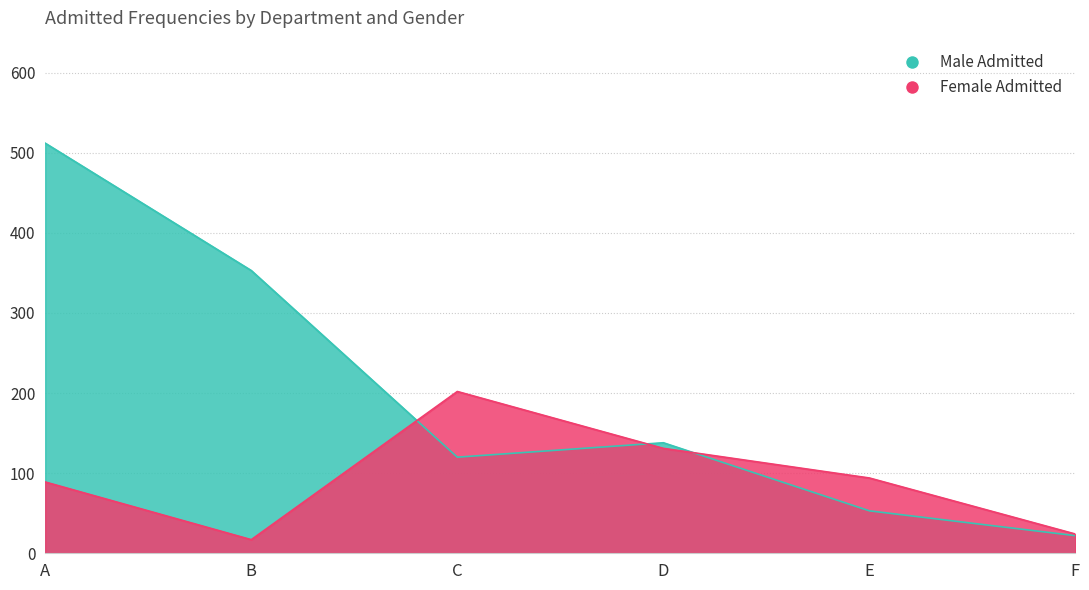

Read the Male Admitted value at F.

22